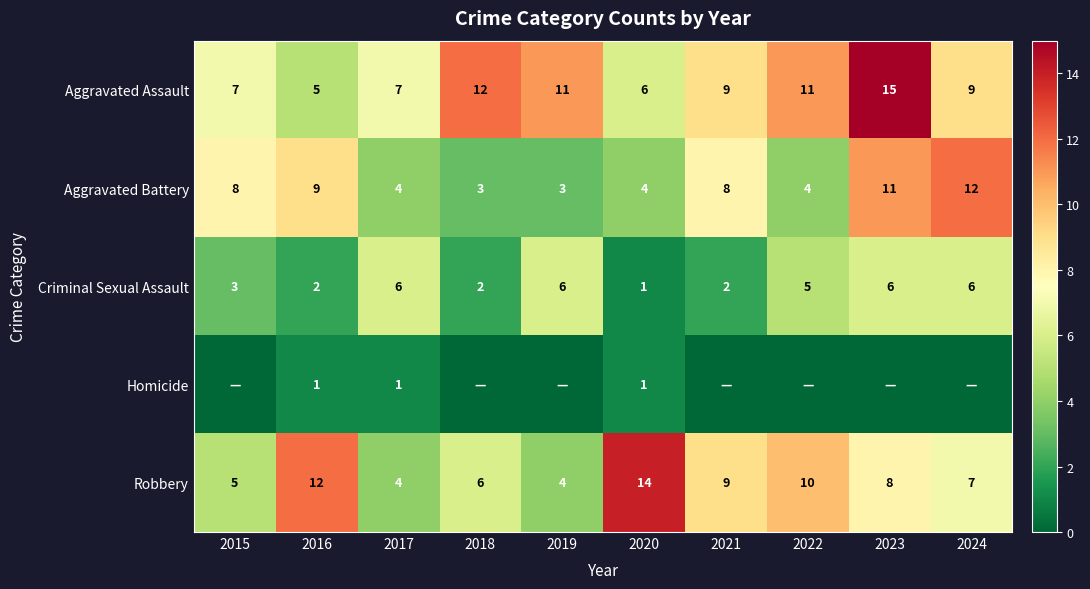

Count the Criminal Sexual Assault values in the range 2 to 6.

9